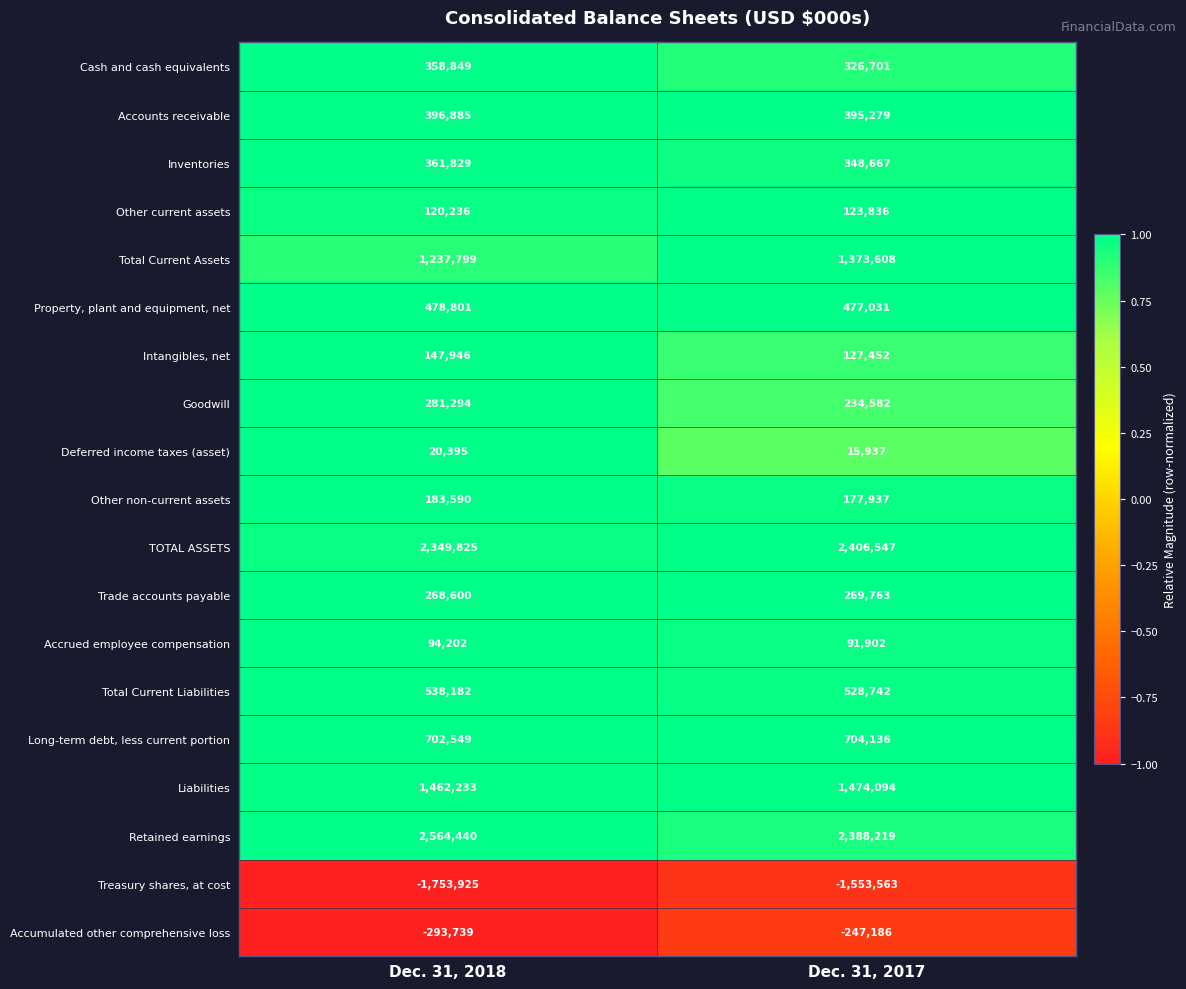

What is the average value of the Total Current Liabilities series?

533462